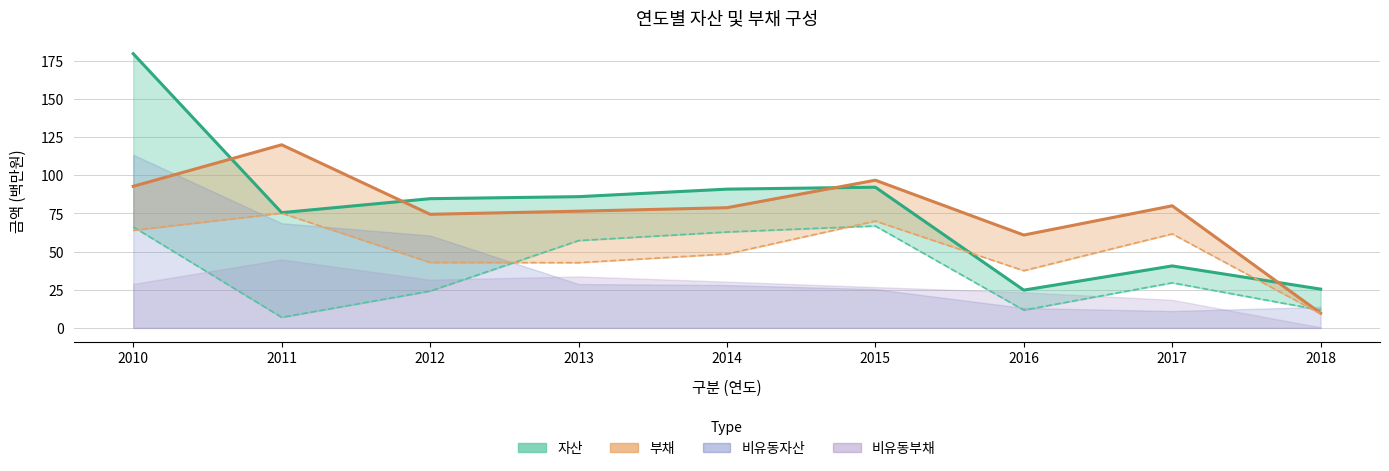

What is the lowest value of the 유동부채 series?

9.2